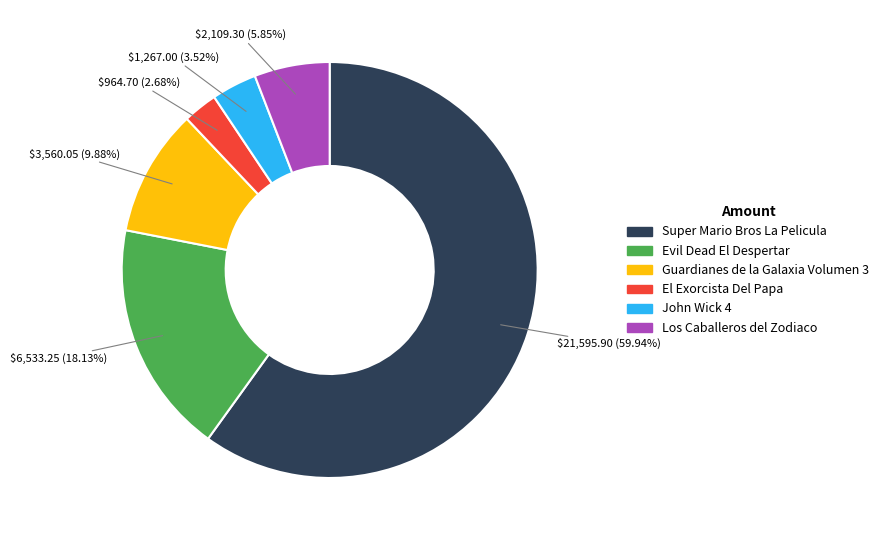

Count the number of slices in the pie.

6